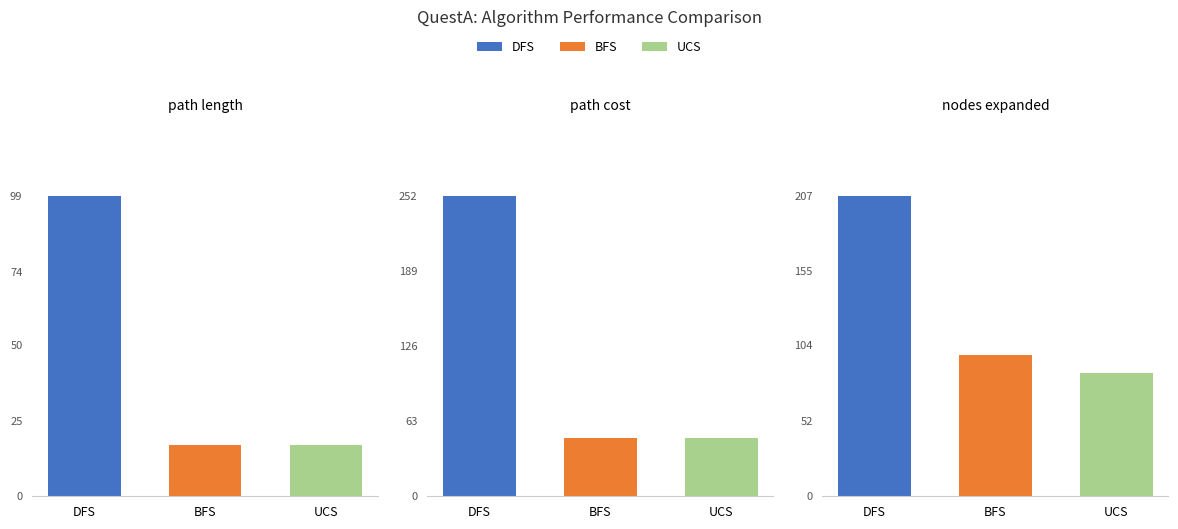

Where is DFS nearest to the value 126?

path length